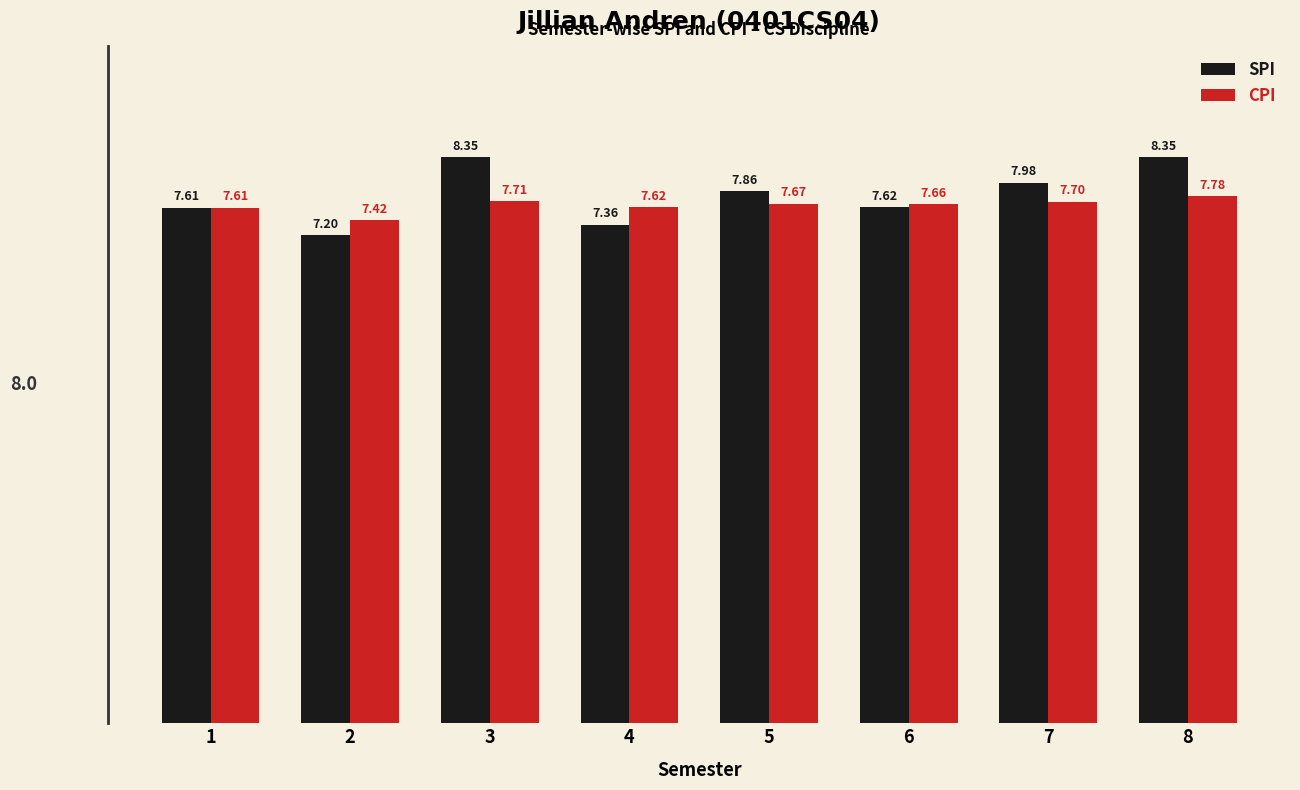

At which category is the sum across all series the highest?

8